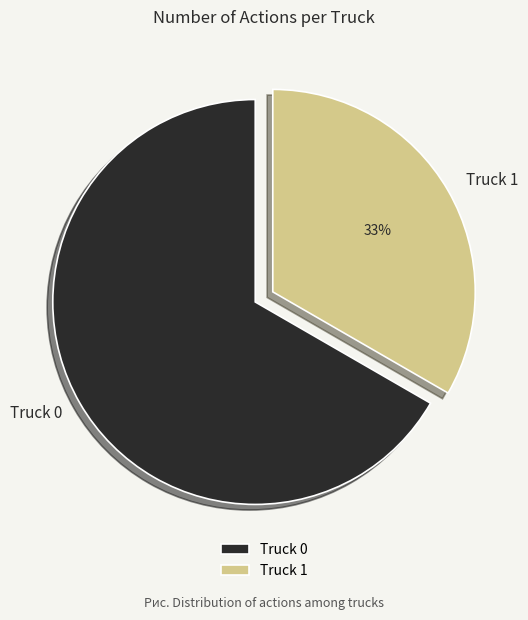

What is the majority slice?

Truck 0